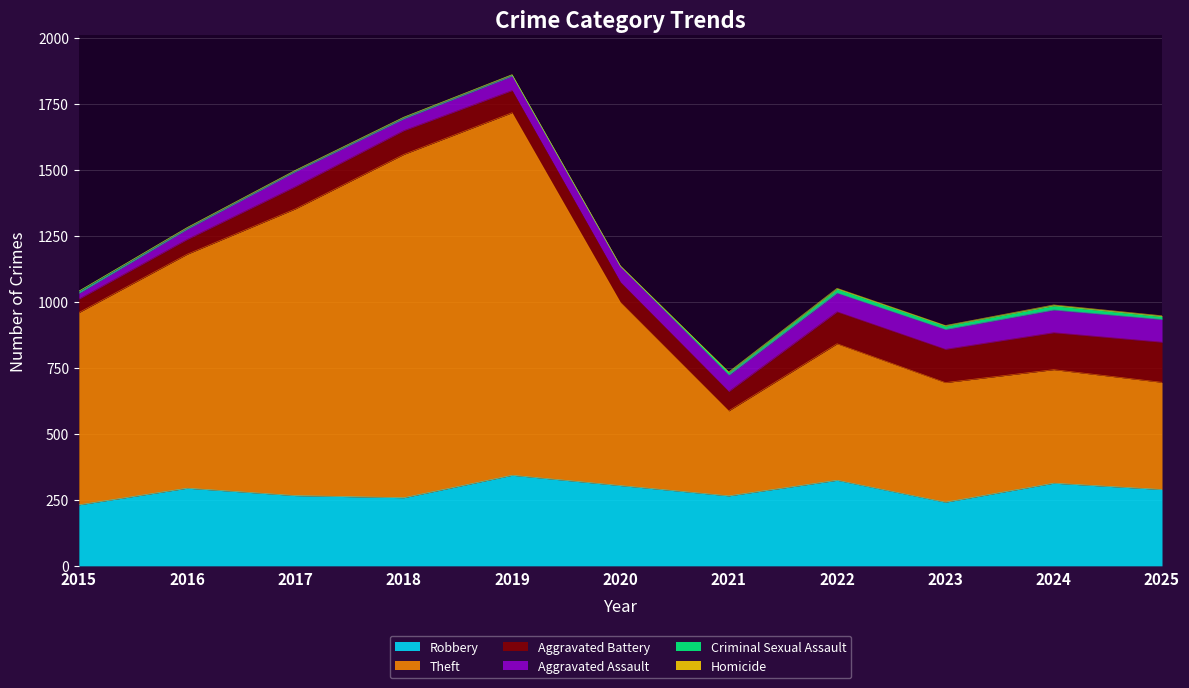

What is the approximate value of Homicide at 2018?

1